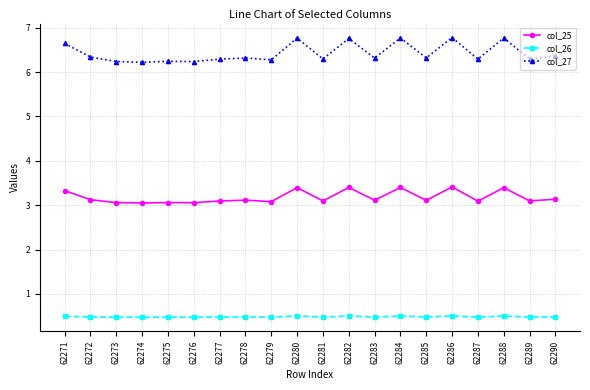

What is the total value across all series at 62283?

9.9